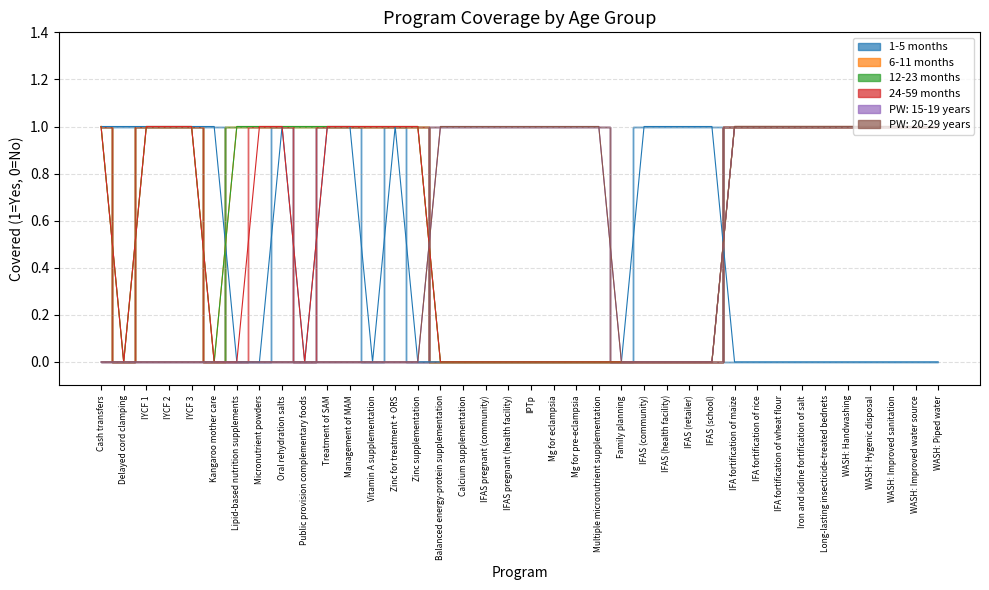

At how many categories does at least one series exceed 0?

37